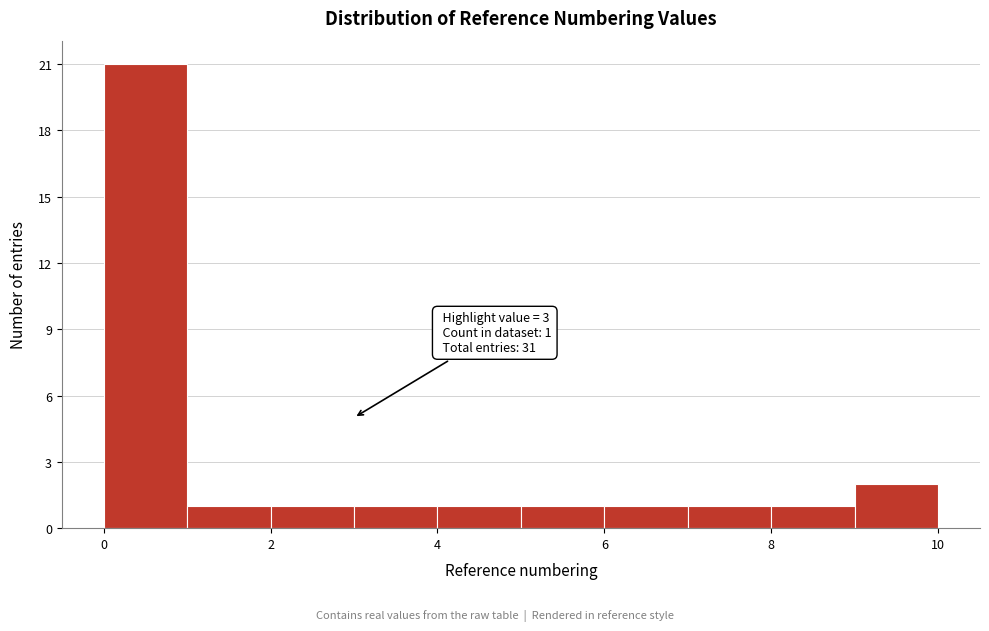

Over which range of the x-axis is the bar tallest?

0 to 1